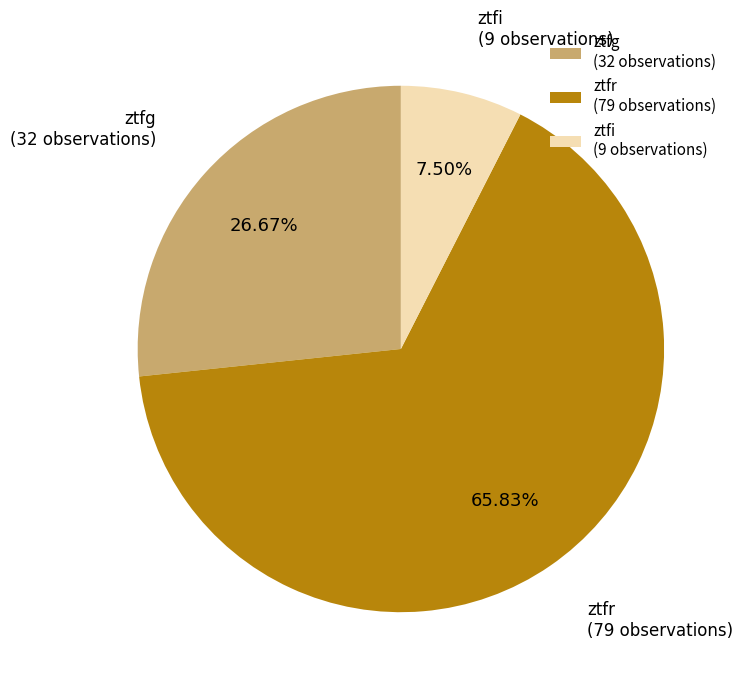

What percentage is the ztfr slice, to the nearest percent?

66%